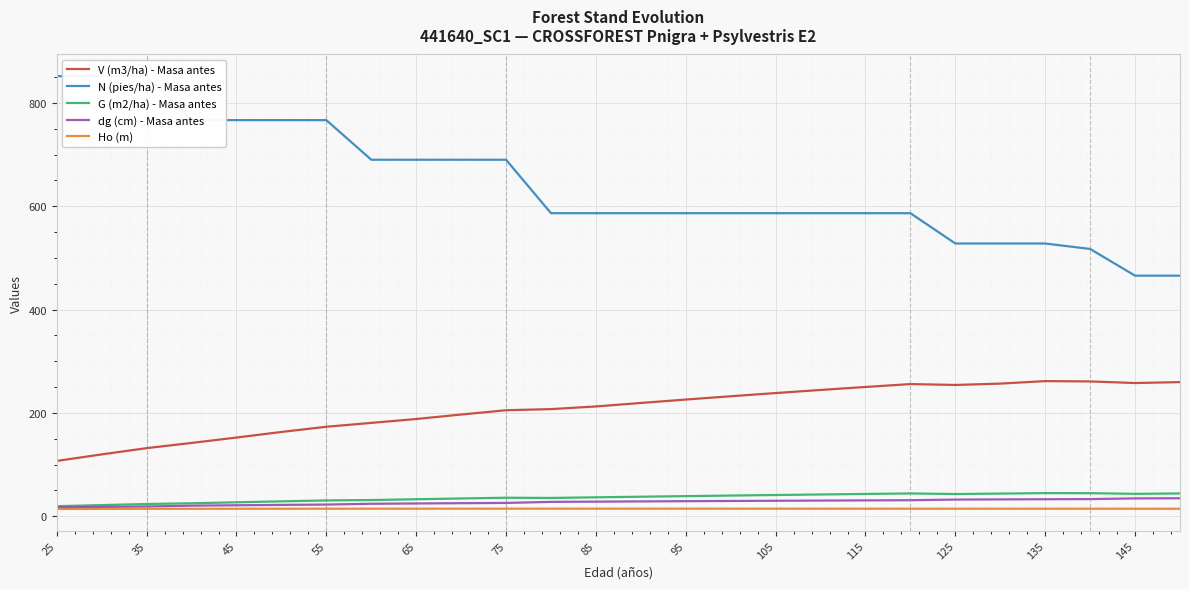

What is the sum of all V (m3/ha) - Masa antes values?

5395.1